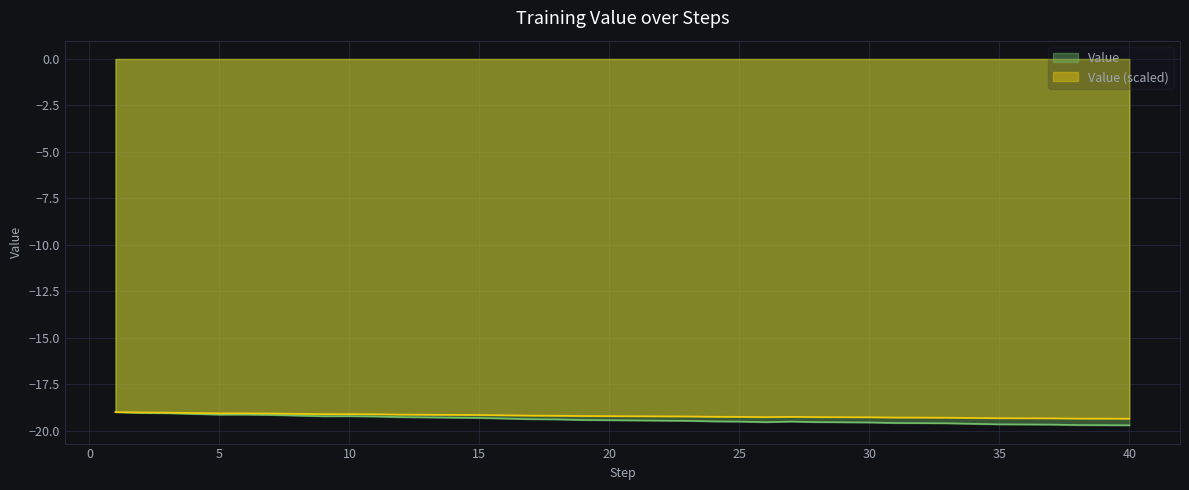

What is the maximum value shown in the chart?

-19.0